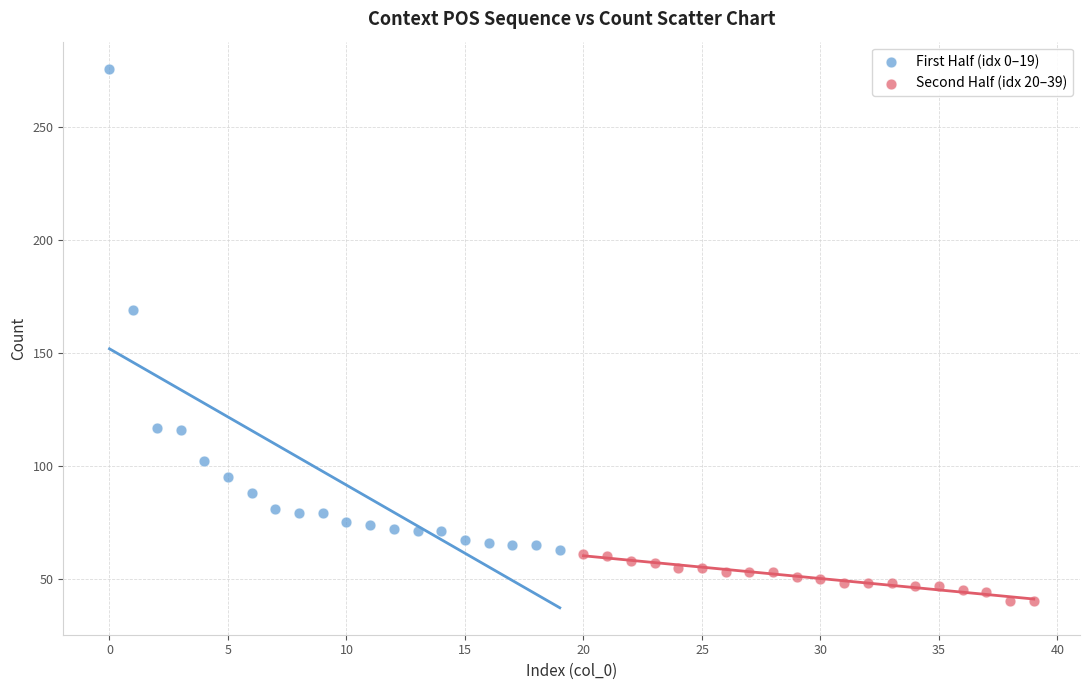

Which series contains the lowest Y value?

Second Half (idx 20–39)